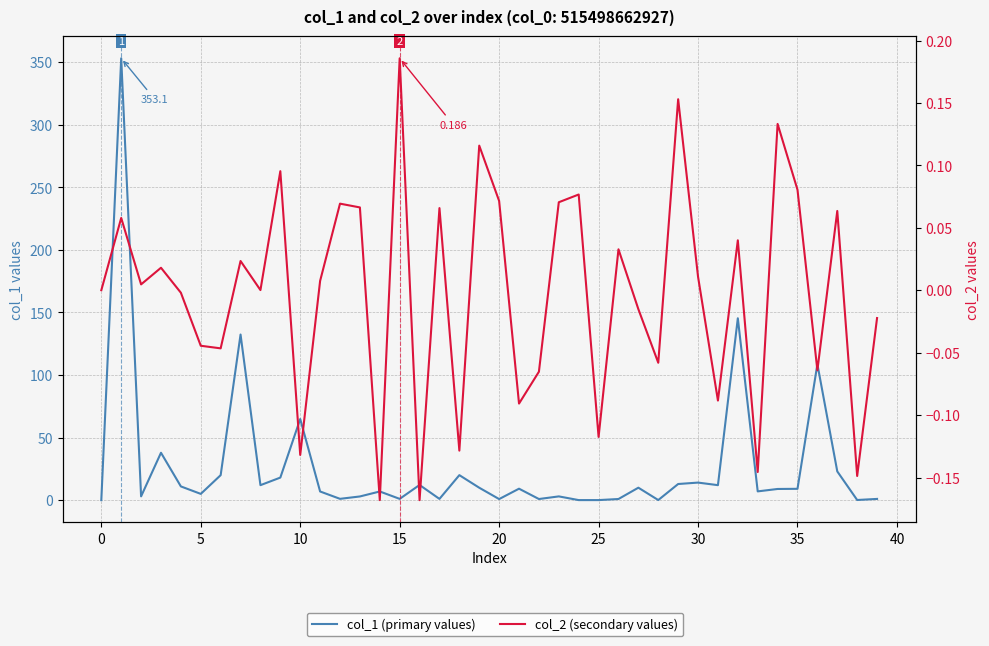

Rank the series at 27 from highest to lowest value.

col_1 (primary values), col_2 (secondary values)